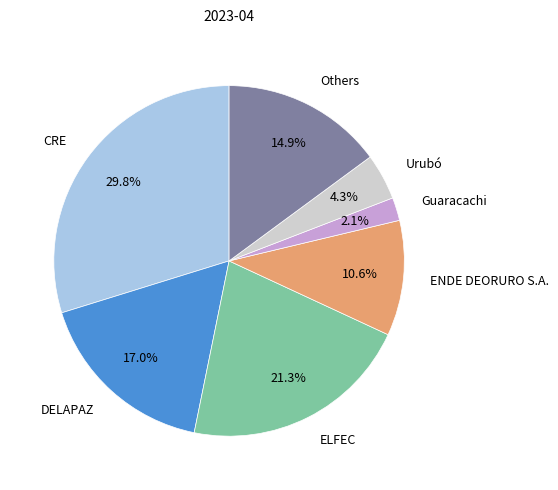

Is there a majority slice in this chart?

No